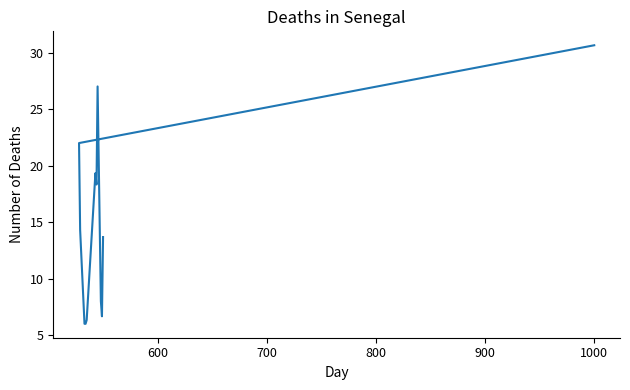

Is it true that the value at 1000 is 11.1?

False